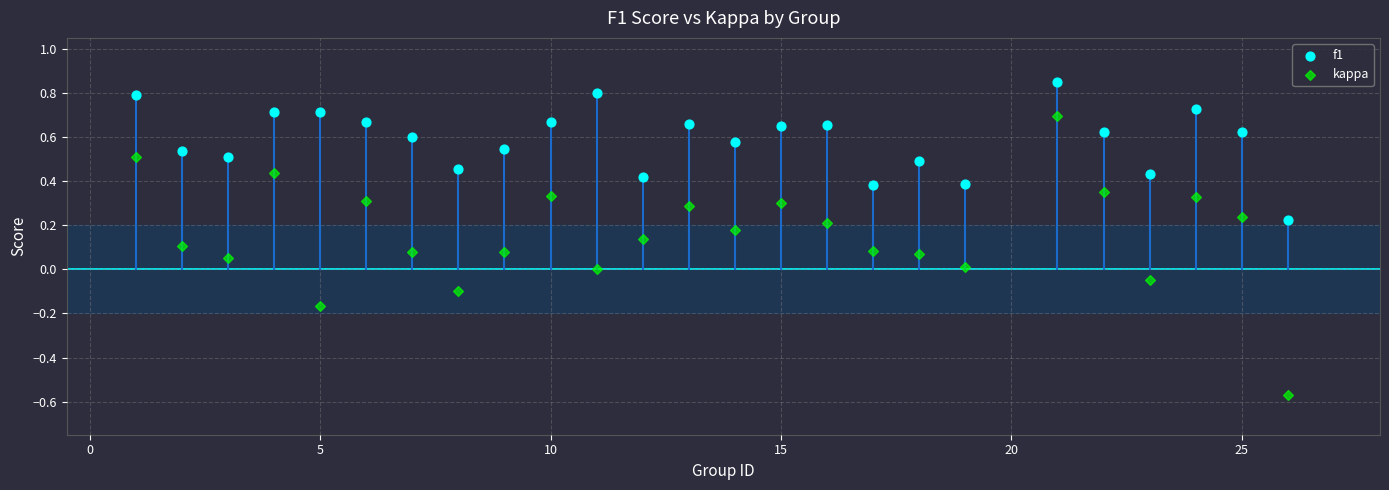

Which series contains the highest Y value?

f1